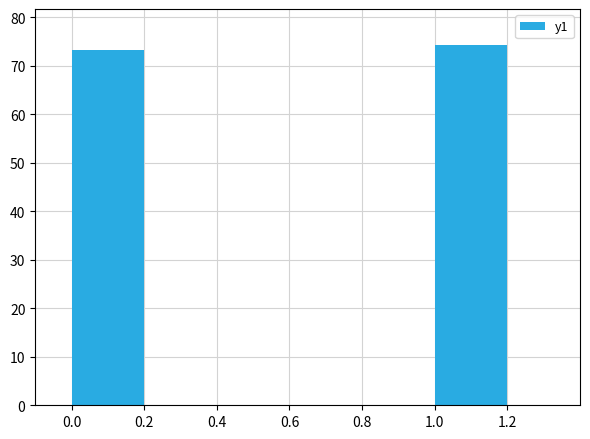

What is the sum of all values?

147.5